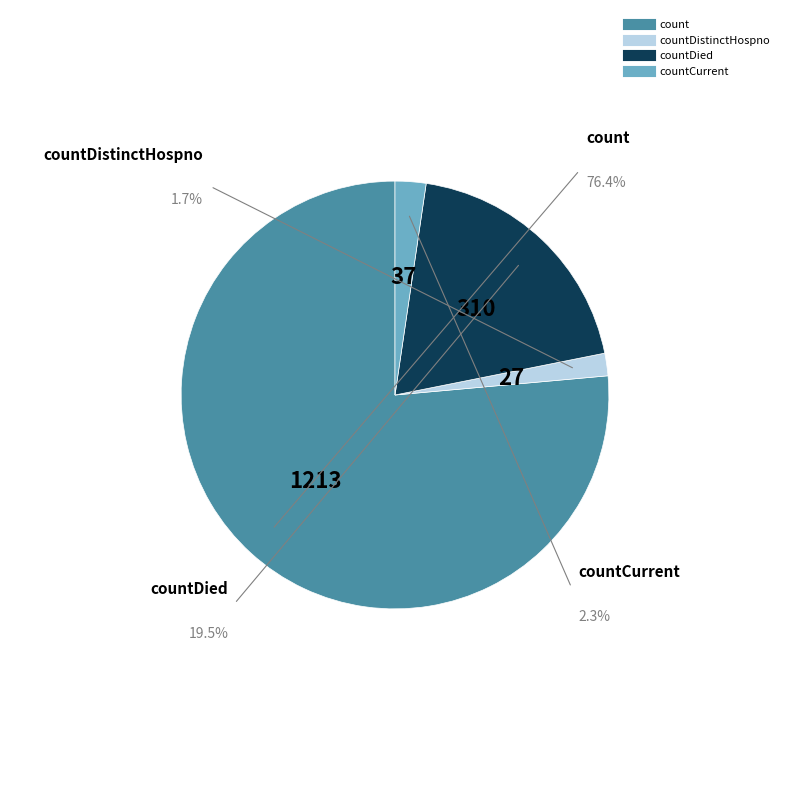

The count slice represents 76% of the pie. True or false?

True